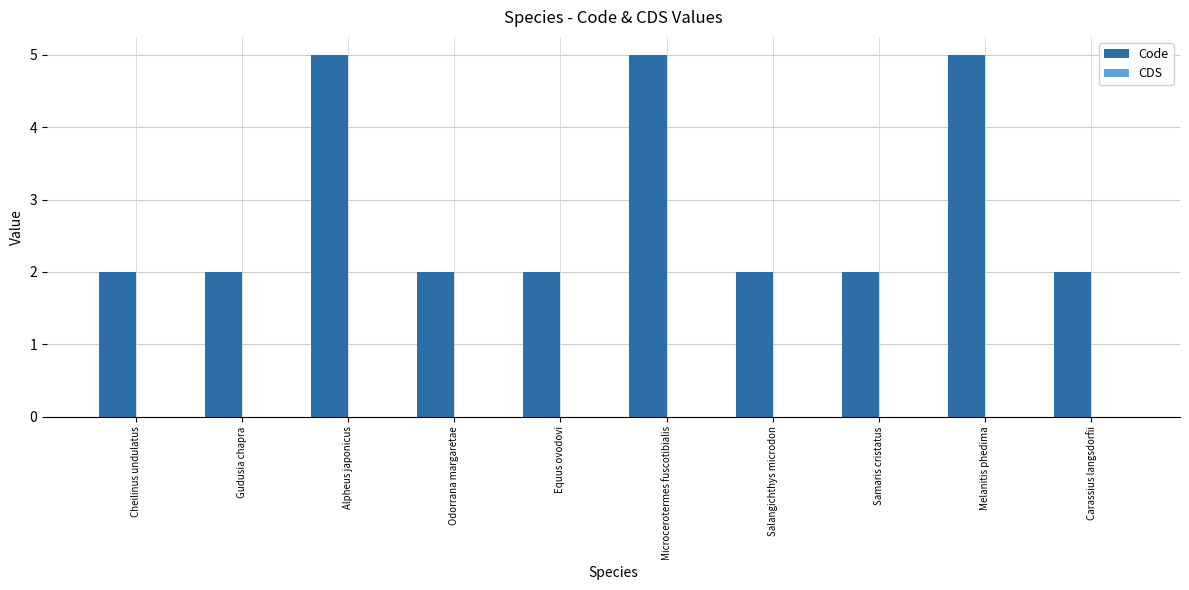

Reading left to right, extract all data points from this chart.

Cheilinus undulatus=2	Gudusia chapra=2	Alpheus japonicus=5	Odorrana margaretae=2	Equus ovodovi=2	Microcerotermes fuscotibialis=5	Salangichthys microdon=2	Samaris cristatus=2	Melanitis phedima=5	Carassius langsdorfii=2